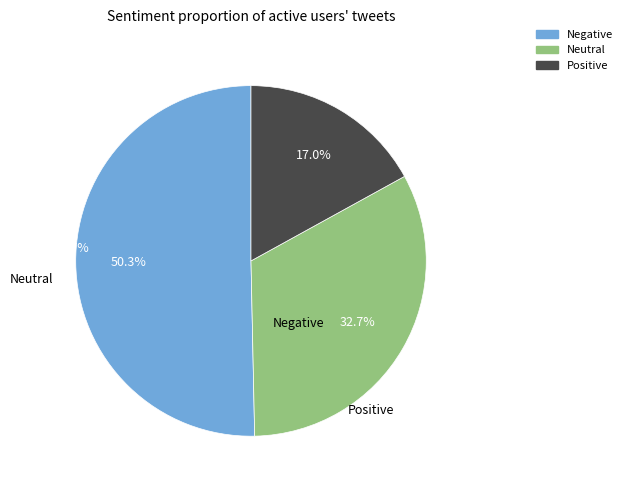

Does any single category account for the majority?

Yes